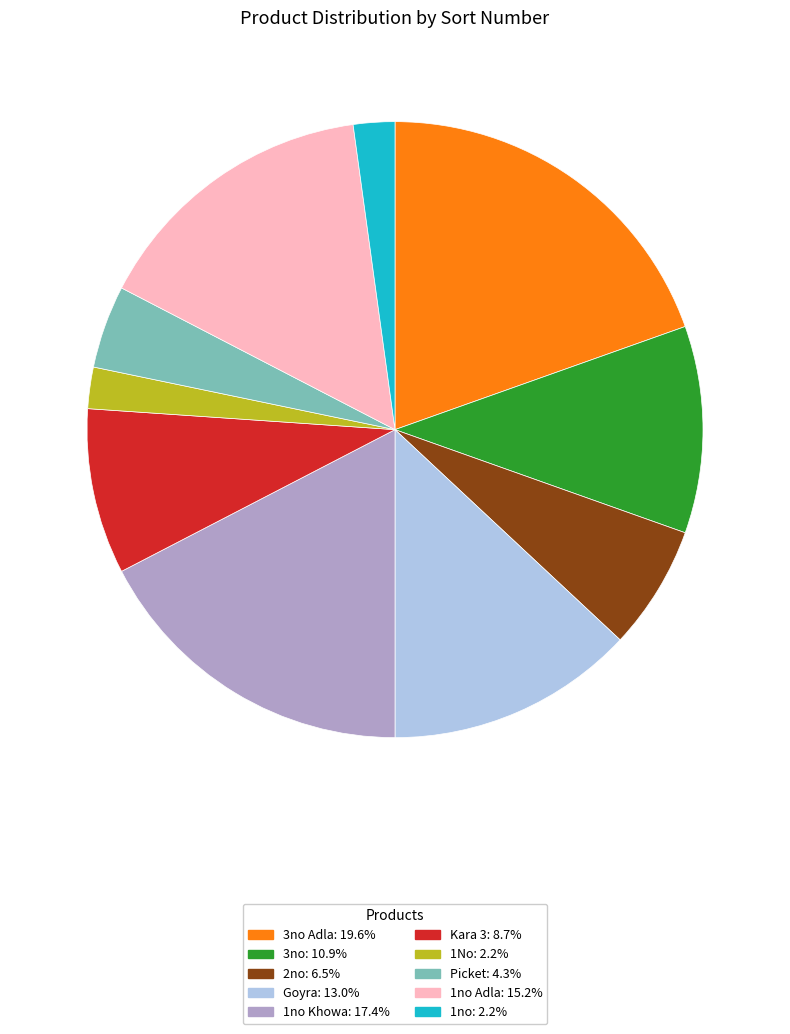

Approximately how many times larger is the value at Kara 3: 8.7% compared to 2no: 6.5%?

1.3